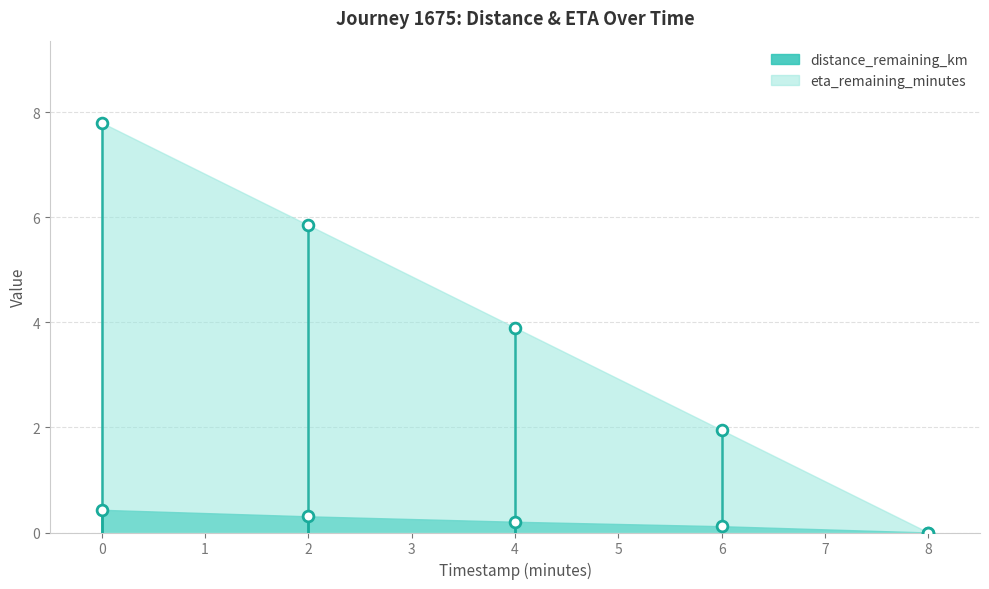

Which series has the largest total across all categories?

eta_remaining_minutes